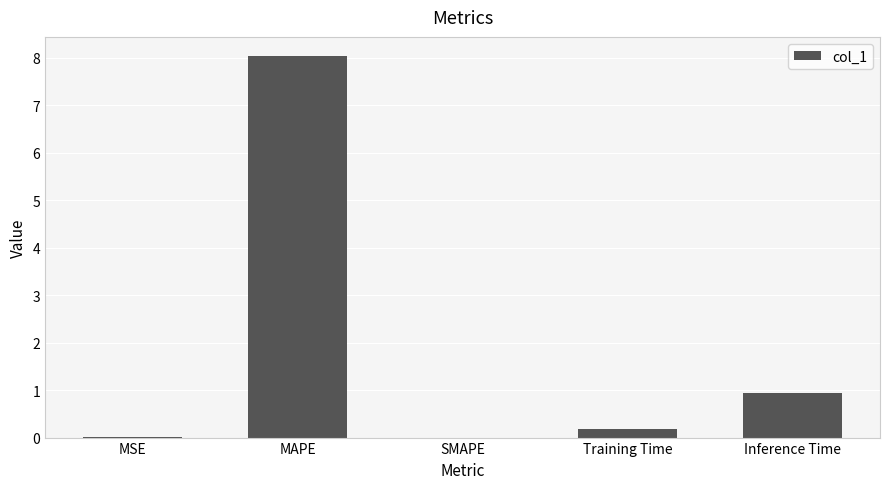

Where is the data nearest to the value 4?

Inference Time